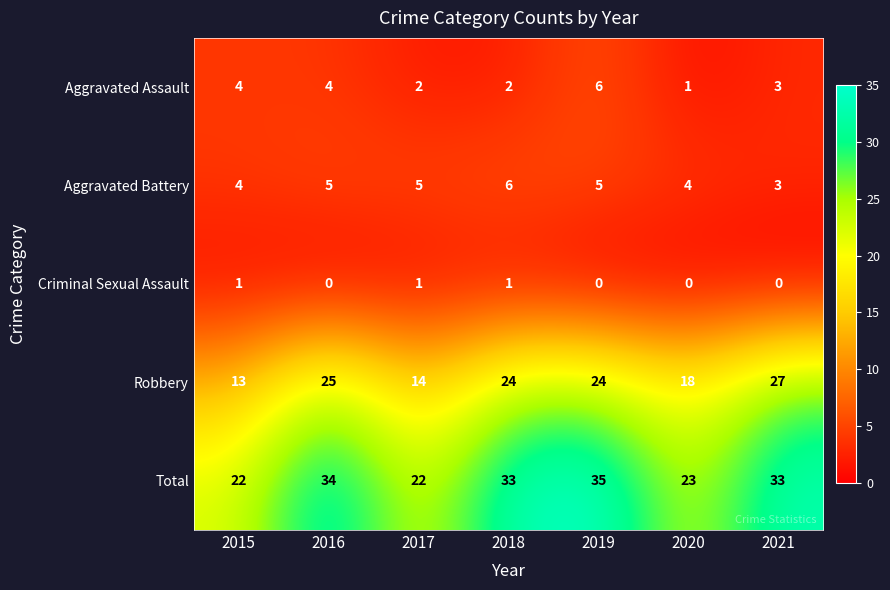

Is the value of Criminal Sexual Assault at 2015 greater than the value of Robbery at 2018?

No